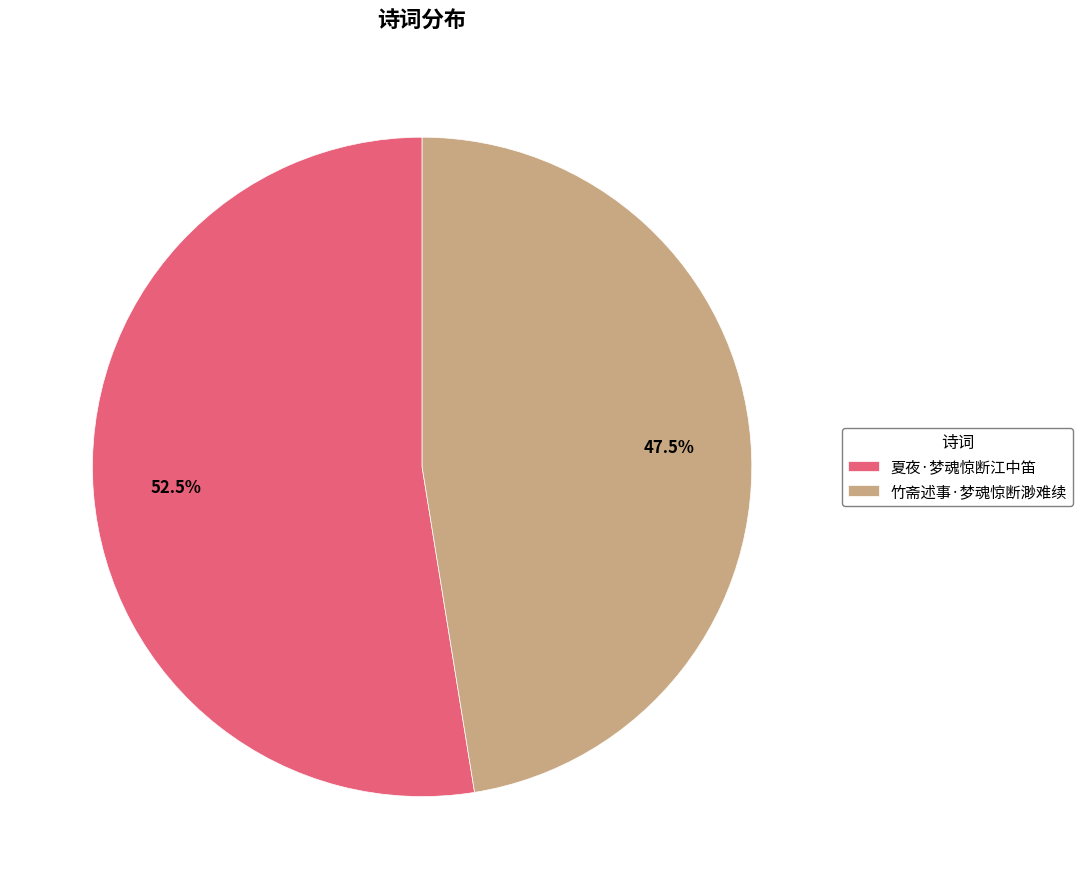

Which category has the biggest portion of the pie?

夏夜·梦魂惊断江中笛